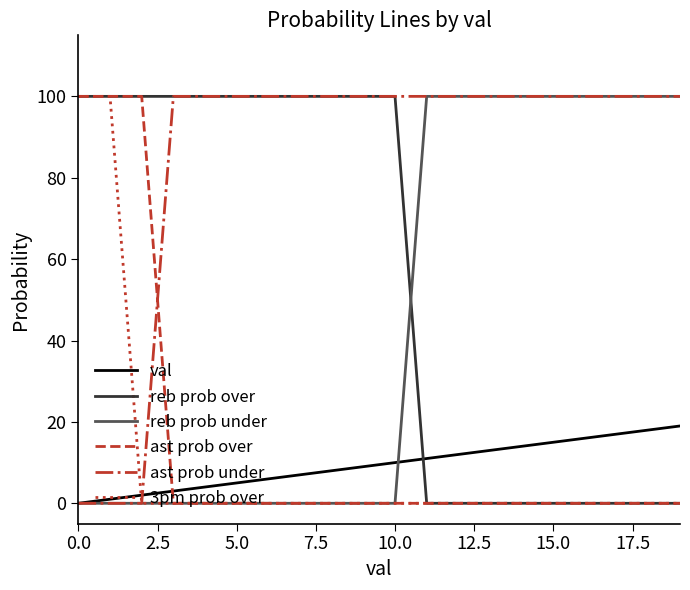

Which series ends up on top after the final intersection of reb prob under and reb prob over?

reb prob under